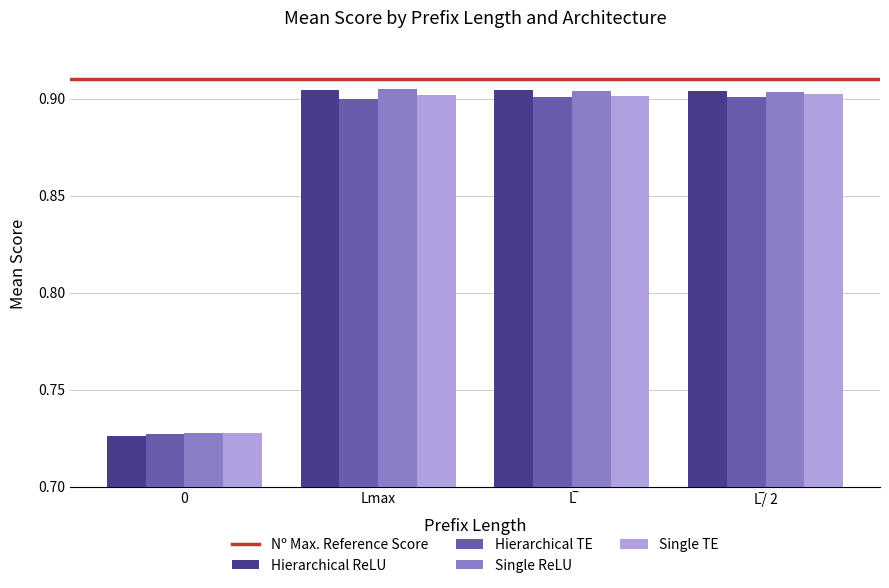

Is it true that Hierarchical ReLU equals 0.9 at Lmax?

True